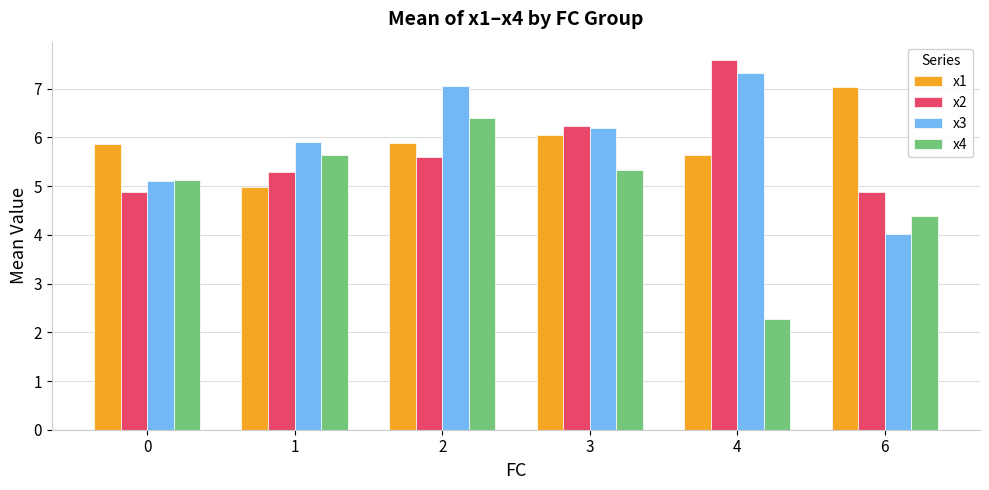

What is the spread (max minus min) of values at 4?

5.3